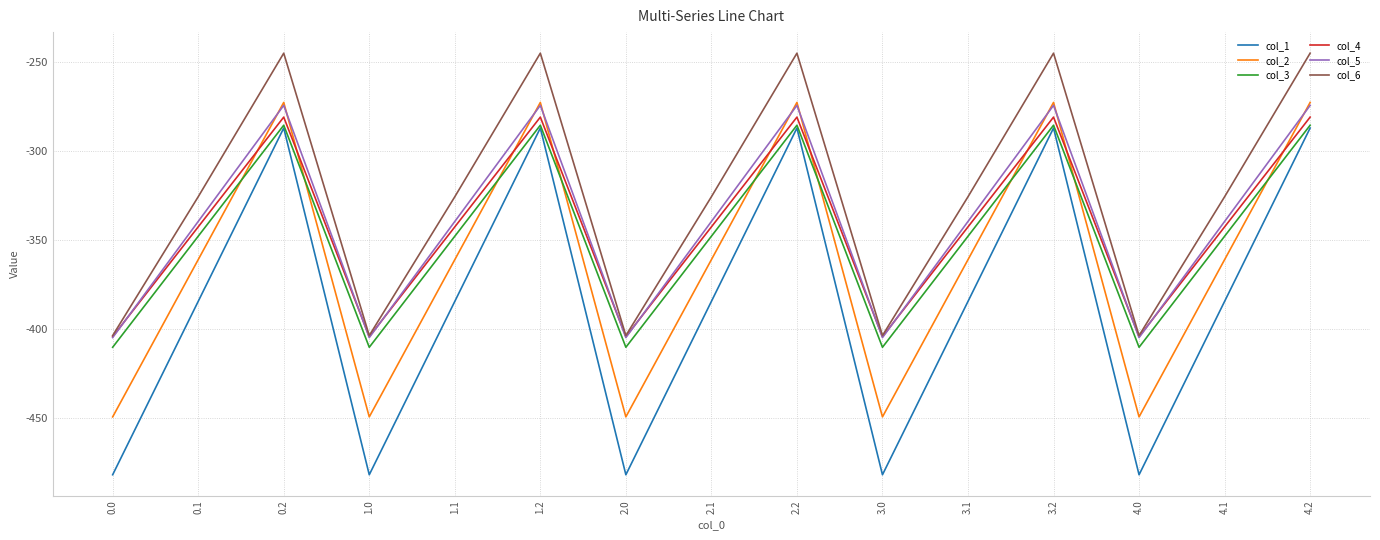

In col_2, how many points are higher than both neighbors (excluding endpoints)?

4